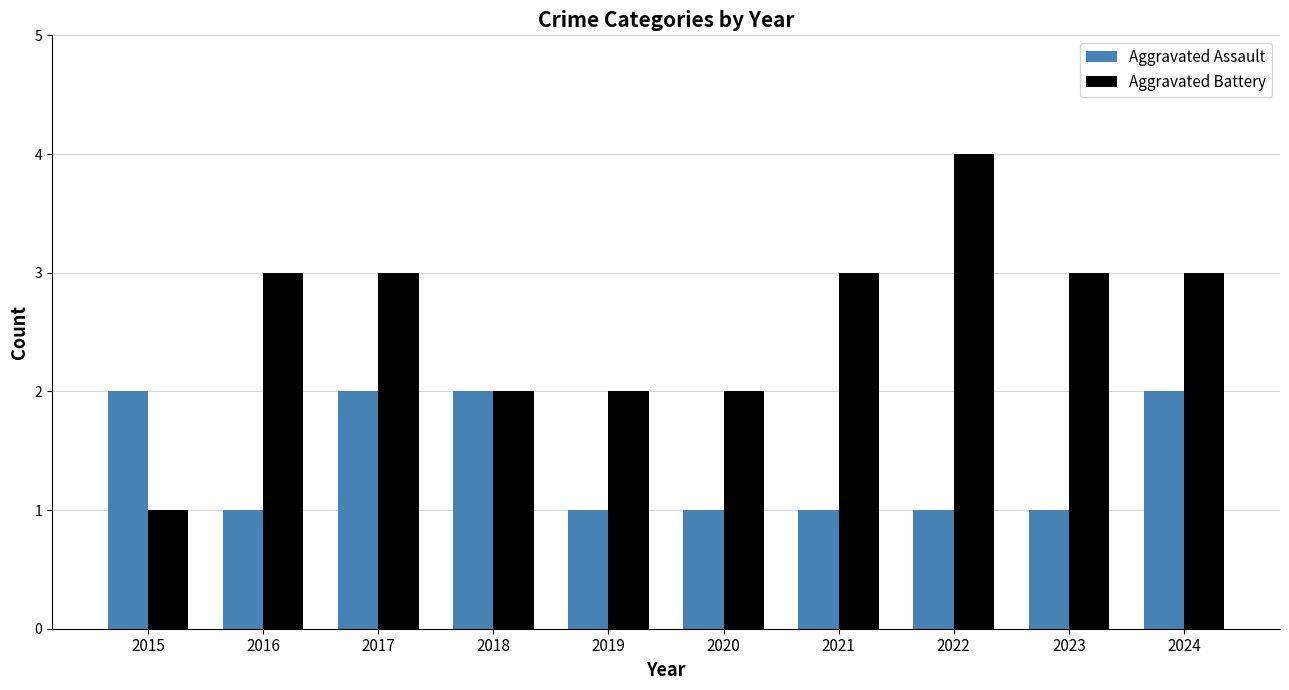

Which series has the widest spread of values?

Aggravated Battery